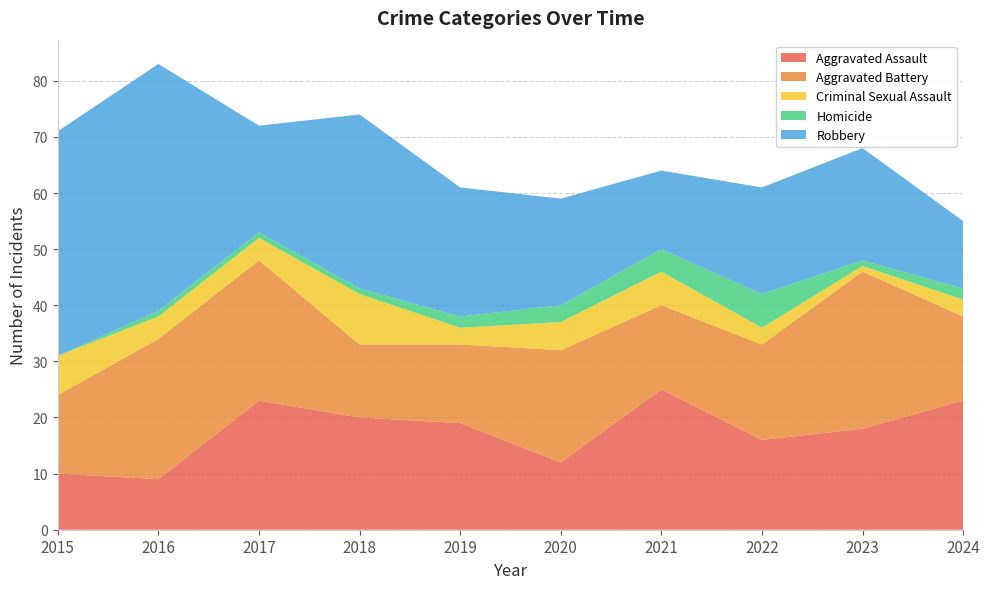

Reading left to right, what are all the values shown in this chart?

Aggravated Assault: 2015=10	2016=9	2017=23	2018=20	2019=19	2020=12	2021=25	2022=16	2023=18	2024=23
Aggravated Battery: 2015=14	2016=25	2017=25	2018=13	2019=14	2020=20	2021=15	2022=17	2023=28	2024=15
Criminal Sexual Assault: 2015=7	2016=4	2017=4	2018=9	2019=3	2020=5	2021=6	2022=3	2023=1	2024=3
Homicide: 2015=0	2016=1	2017=1	2018=1	2019=2	2020=3	2021=4	2022=6	2023=1	2024=2
Robbery: 2015=40	2016=44	2017=19	2018=31	2019=23	2020=19	2021=14	2022=19	2023=20	2024=12